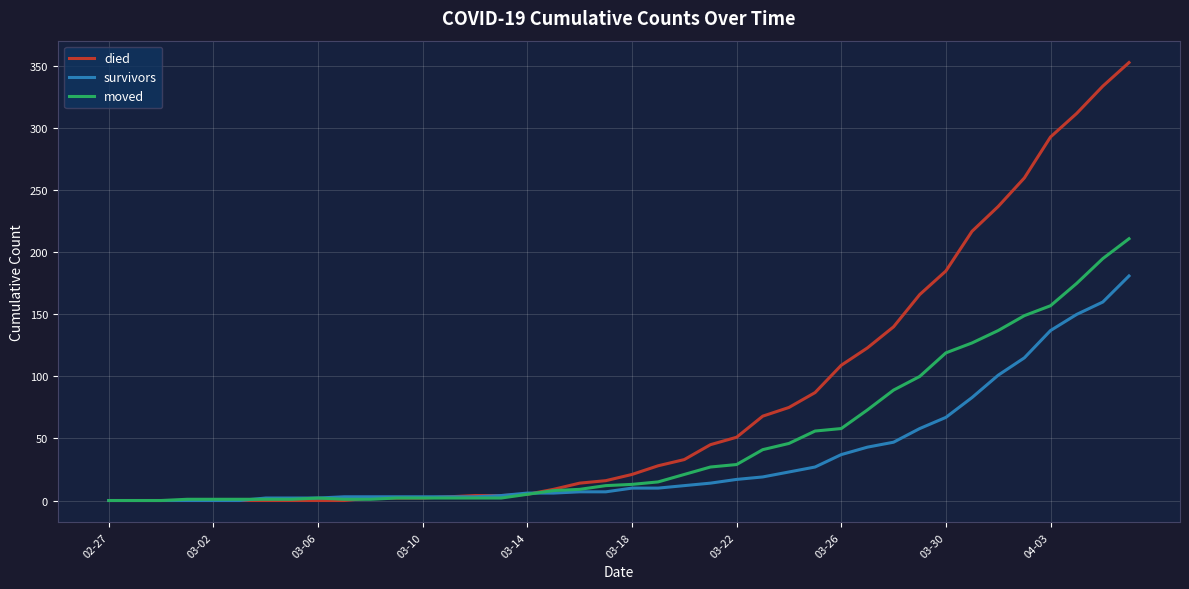

Which series has the largest total across all categories?

died